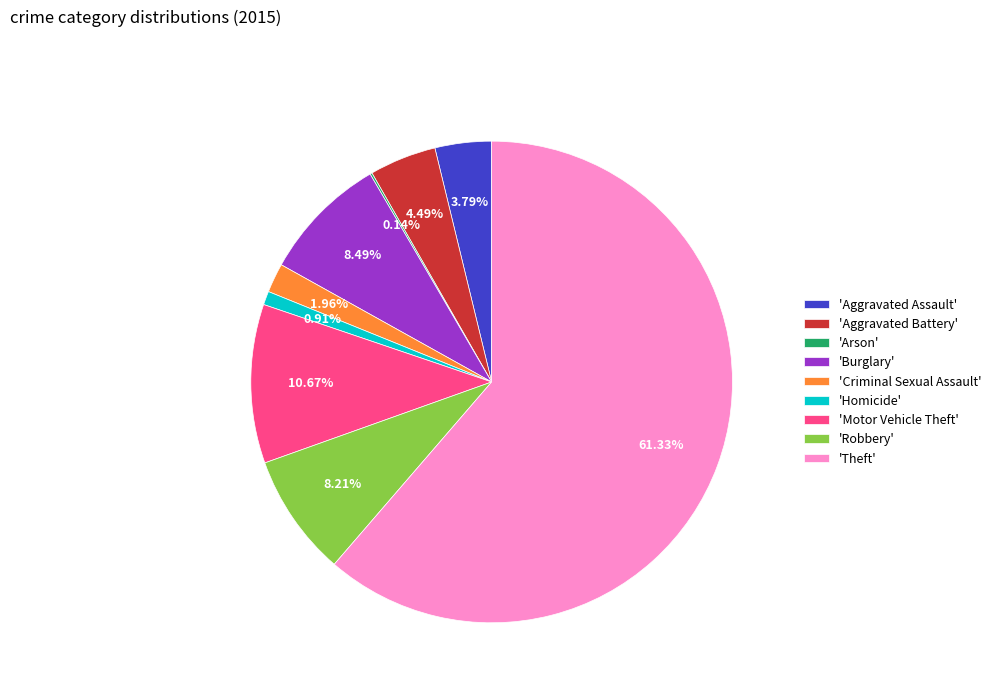

Do 'Motor Vehicle Theft' and 'Criminal Sexual Assault' together represent more than half of the pie?

No